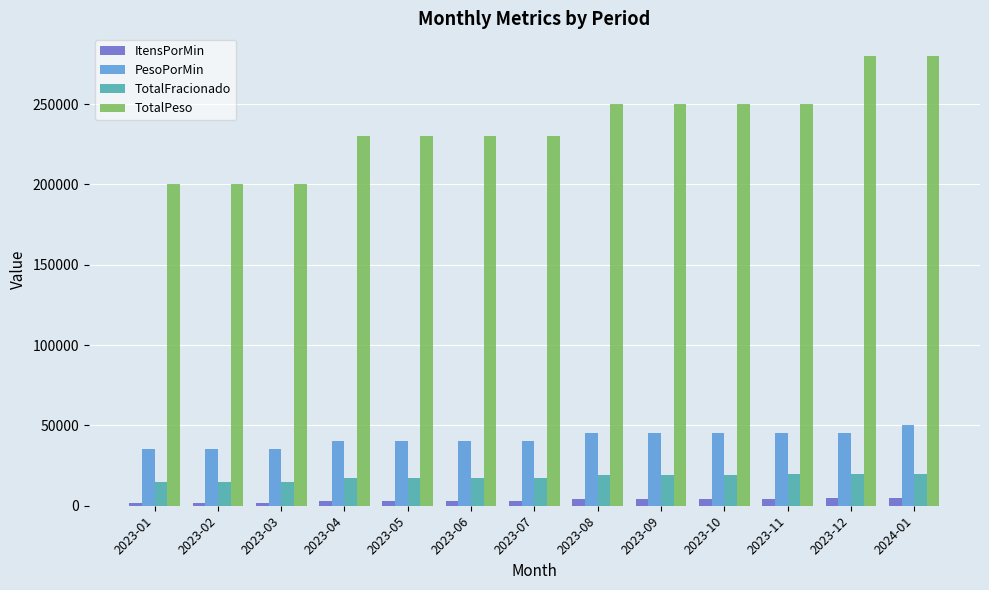

The PesoPorMin series shows 35000 at 2023-02. True or false?

True